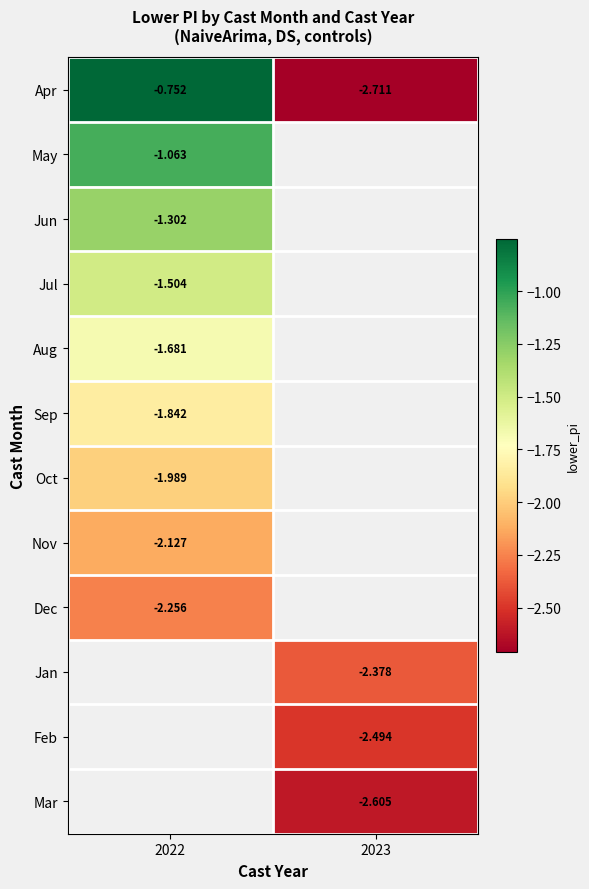

Is the value of Nov at 2022 greater than the value of Dec at 2022?

Yes